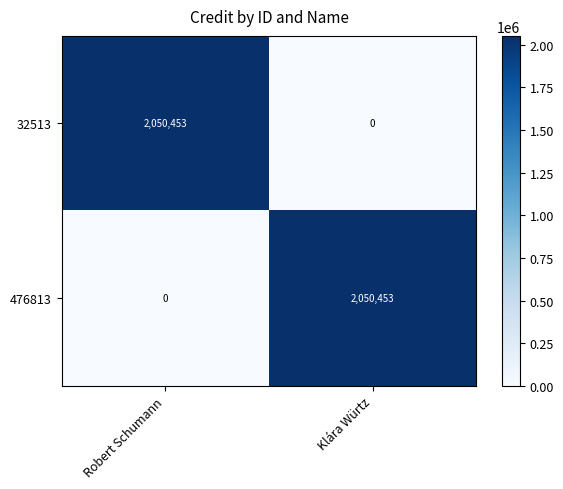

What value does the 32513 series have at Robert Schumann, to the nearest 10?

2050450